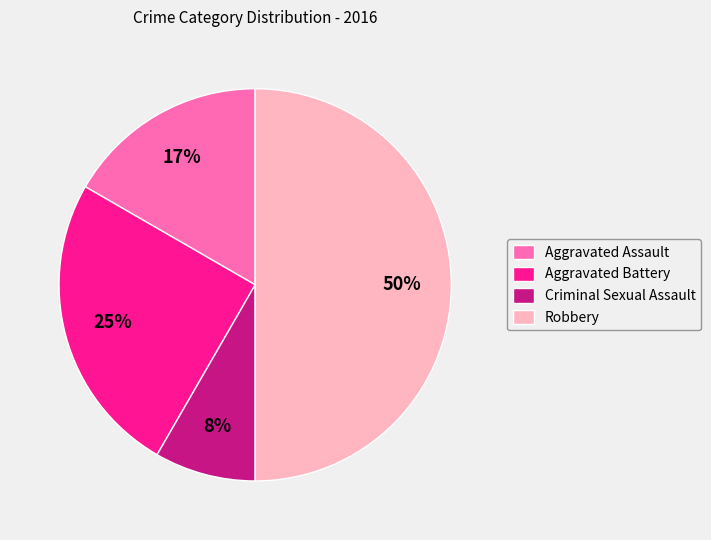

Which category has the smallest portion of the pie?

Criminal Sexual Assault